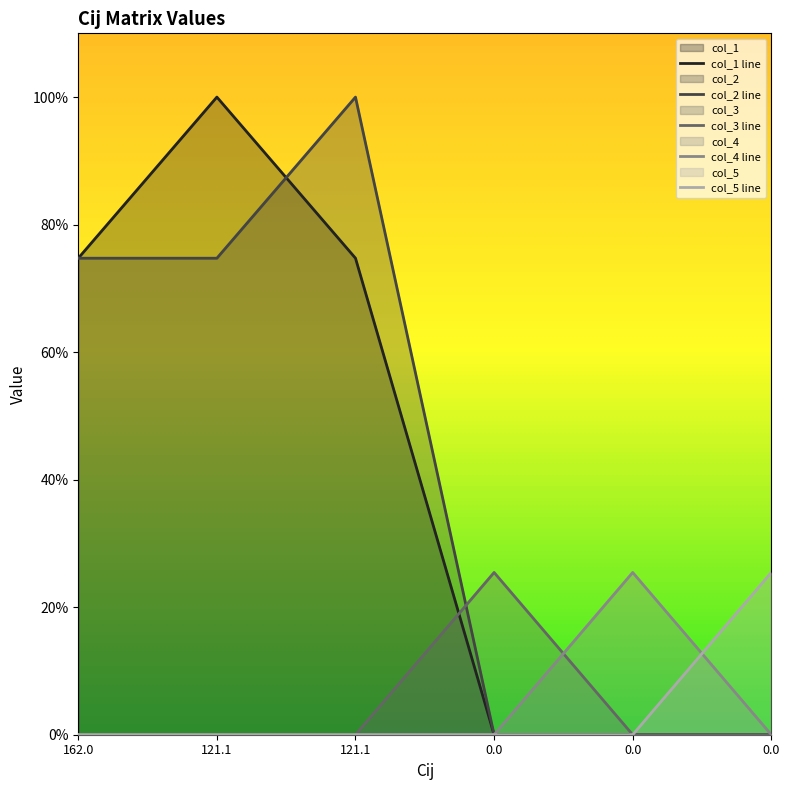

The value of col_2 line at 0.0 is 0.0. True or false?

True